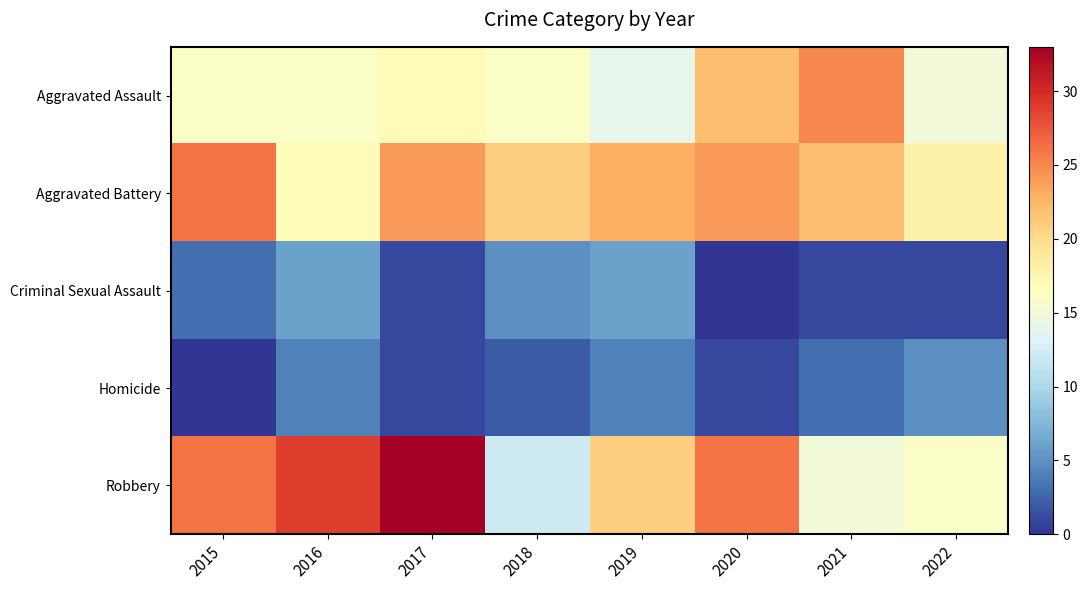

Rank the series by their maximum value, from lowest to highest.

Homicide, Criminal Sexual Assault, Aggravated Assault, Aggravated Battery, Robbery